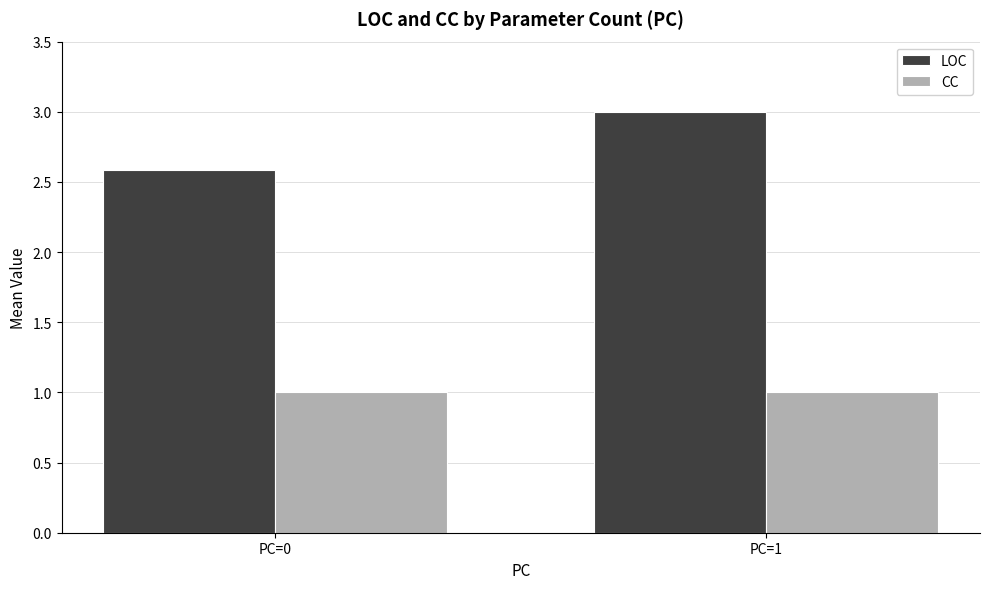

Reading left to right, what are all the values shown in this chart?

LOC: 2.6	3.0
CC: 1.0	1.0